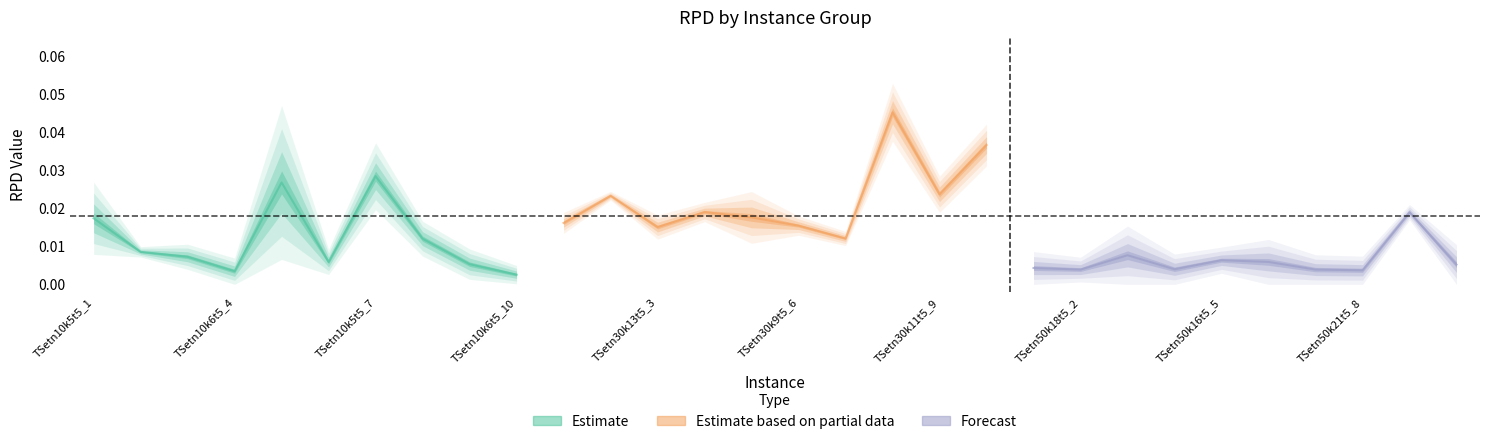

How many lines are shown in the chart?

3